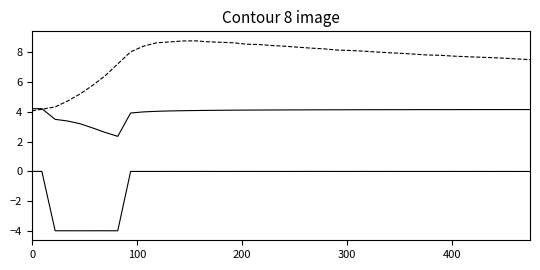

Is this an area chart (filled region under the line)?

No